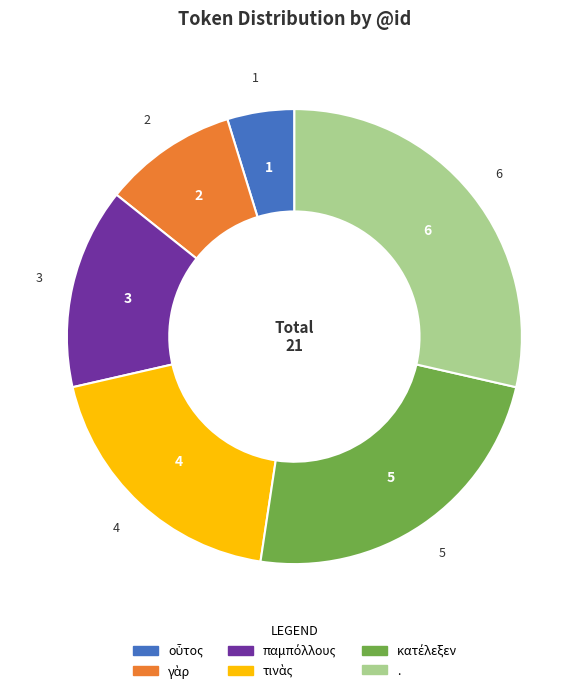

Which slice is the largest?

.